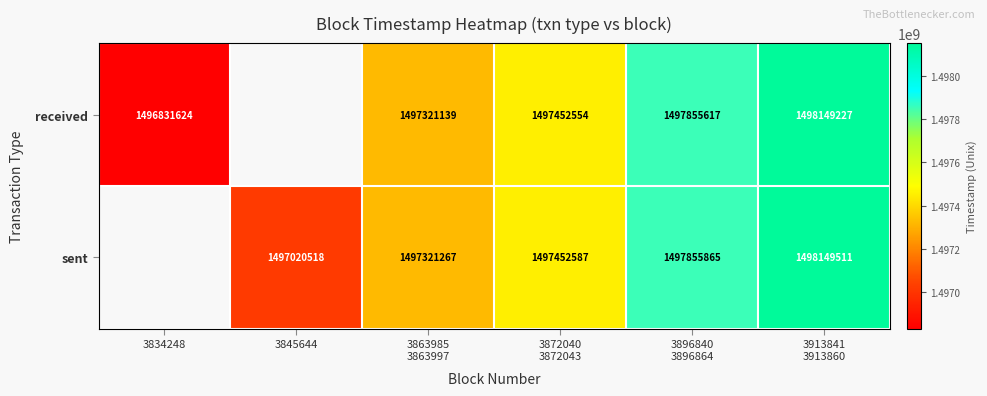

What is the lowest value of the received series?

1496831624.0